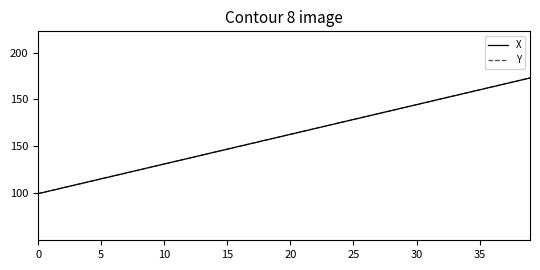

What are all the series names shown in the legend?

X, Y